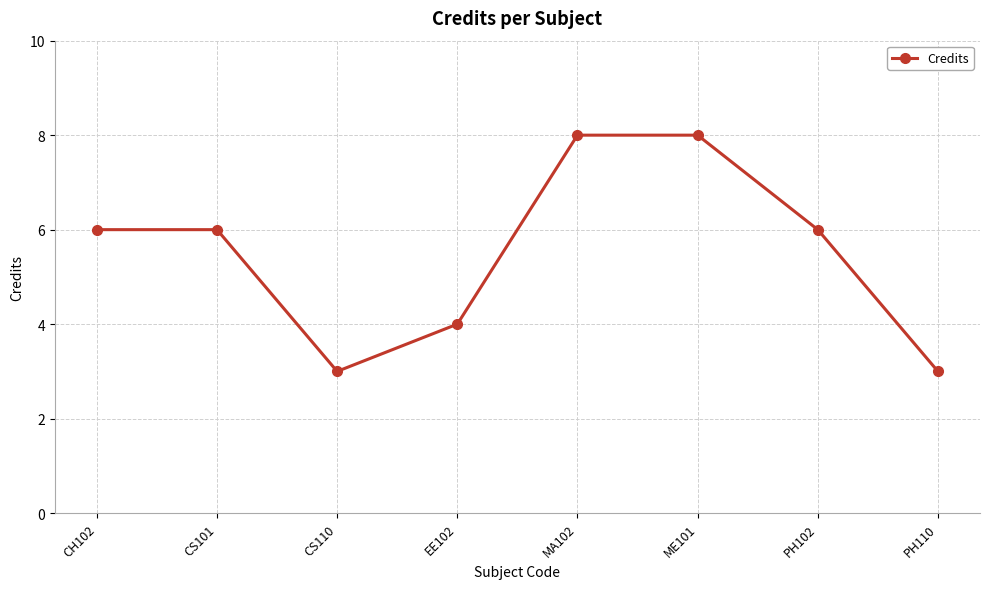

Between ME101 and PH110, which is larger?

ME101